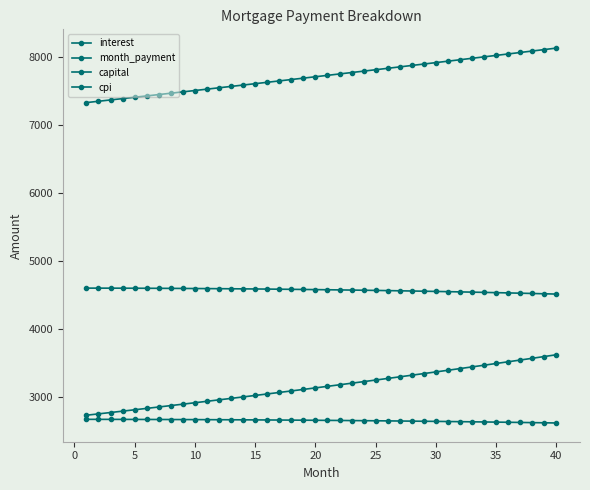

Does the chart display data point markers on the line(s)?

Yes